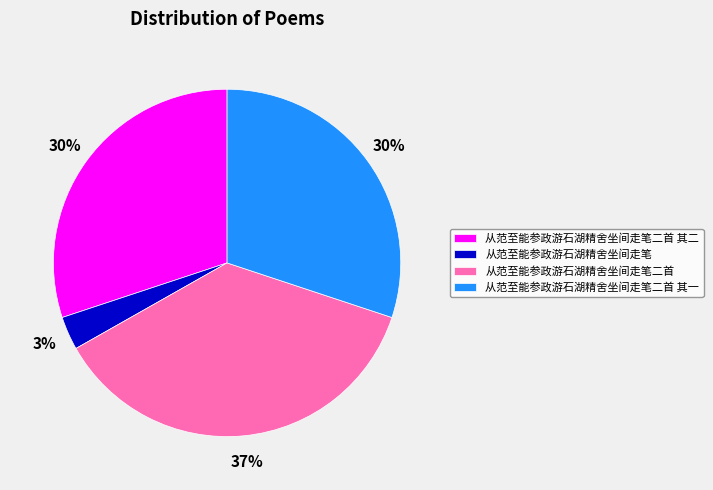

Count the number of slices in the pie.

4